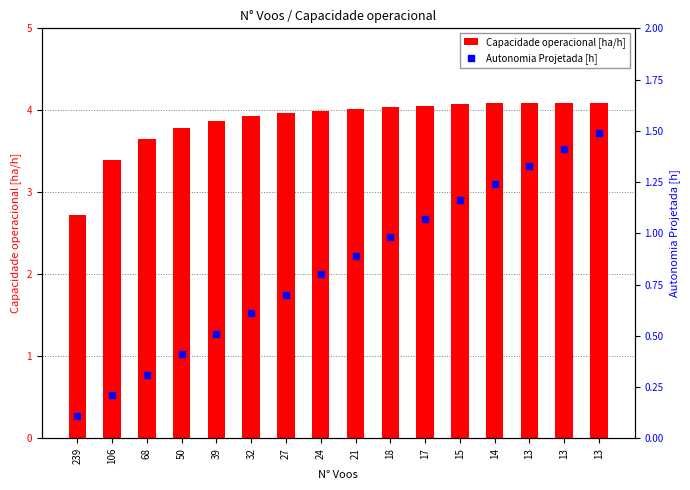

Which series has the largest total across all categories?

Capacidade operacional [ha/h]